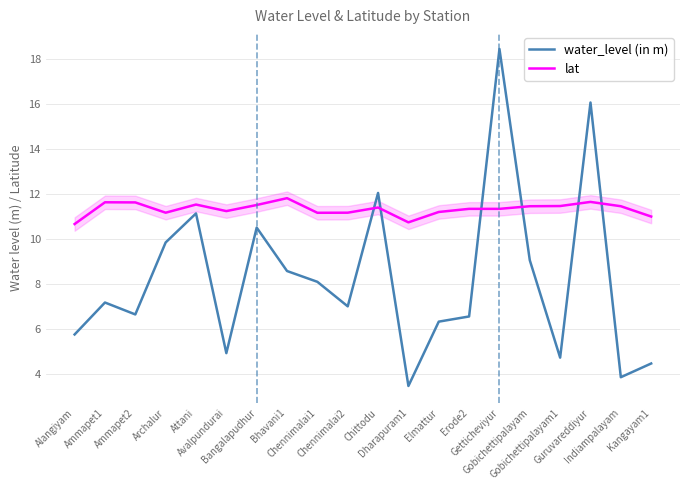

True or false: water_level (in m) has more than 1 interior local peaks.

True